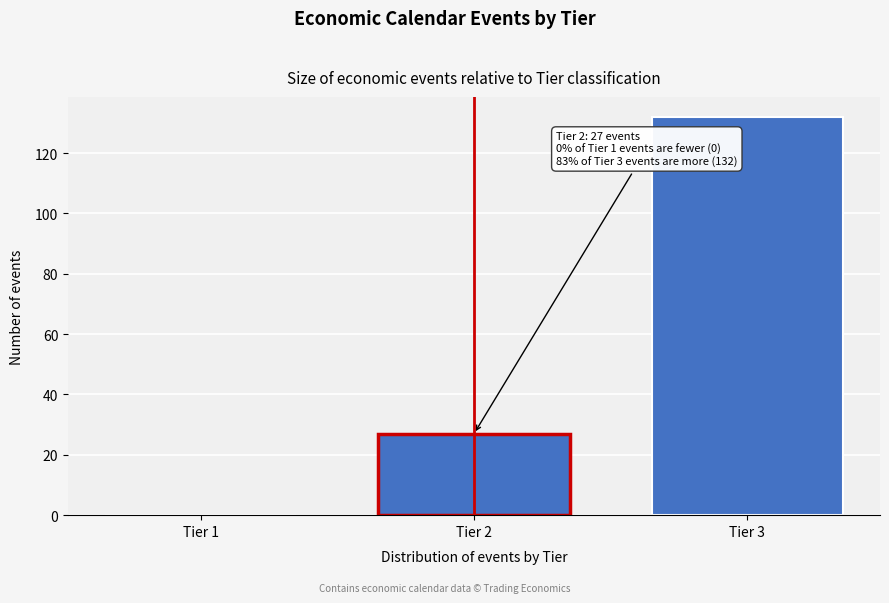

Reading left to right, transcribe all the data shown in this chart.

Tier 1=0	Tier 2=27	Tier 3=132